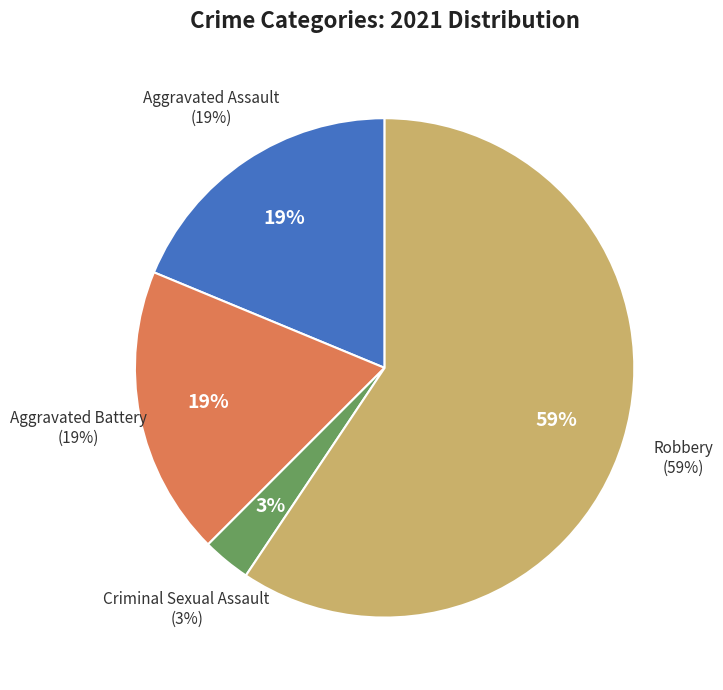

To the nearest percent, what percentage of the pie is Aggravated Battery?

19%